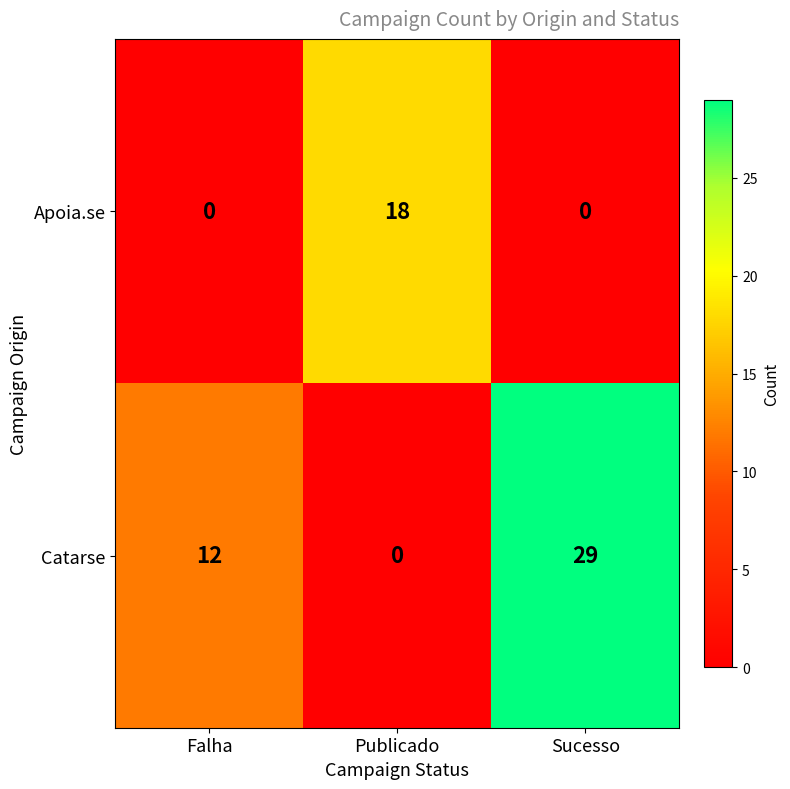

What is the difference between the highest and lowest values at Publicado?

18